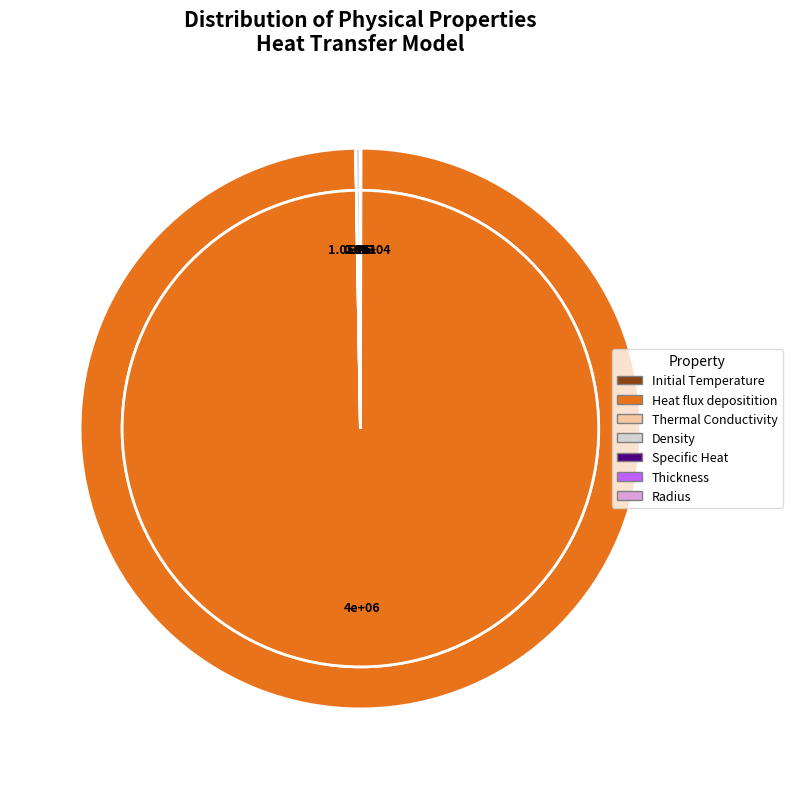

Which category has the smallest portion of the pie?

Thickness